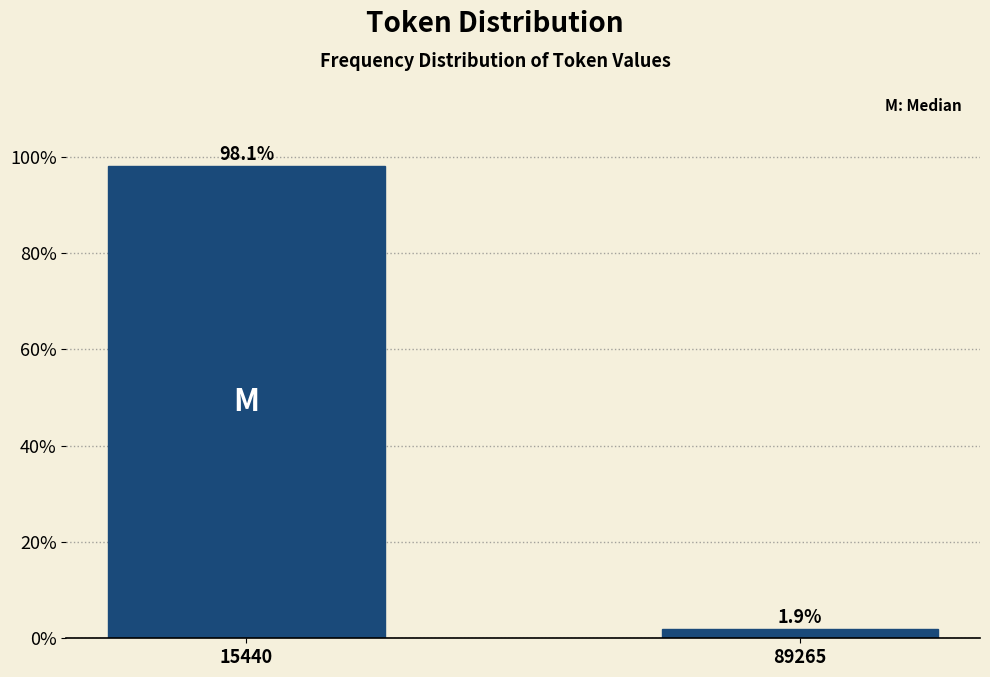

Reading left to right, extract all data points from this chart.

98.1	1.9